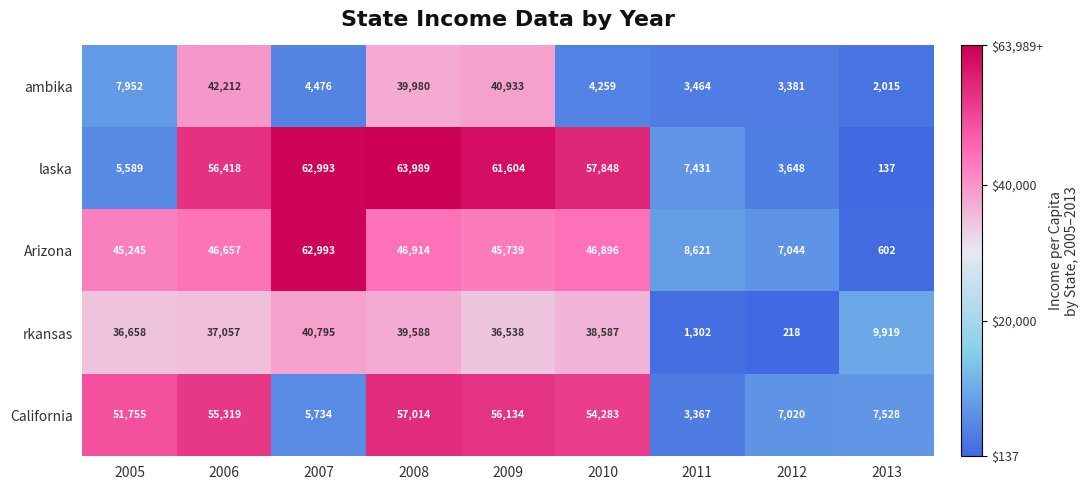

What is the minimum value for rkansas?

218